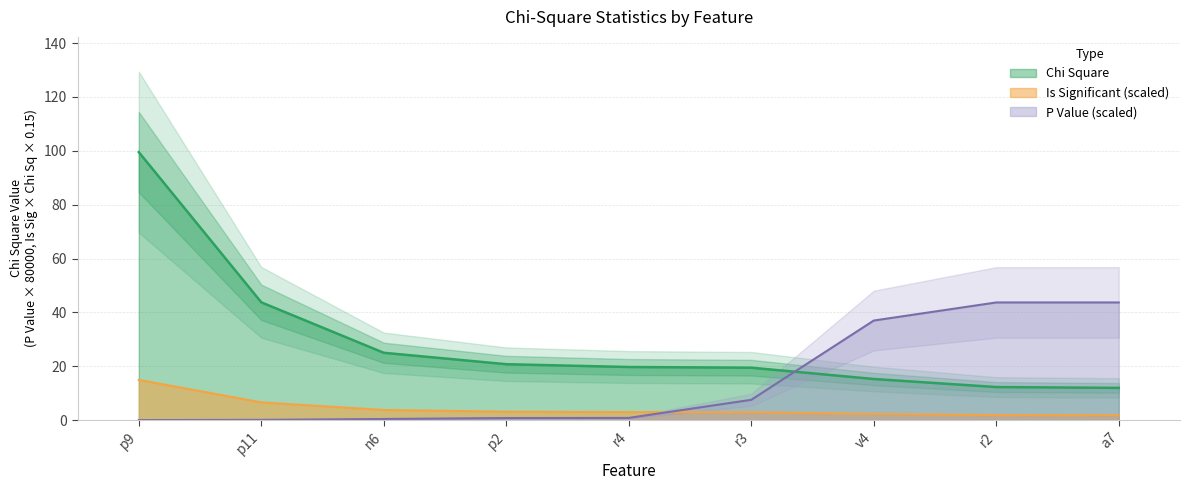

How many positive values does the P Value series have?

8